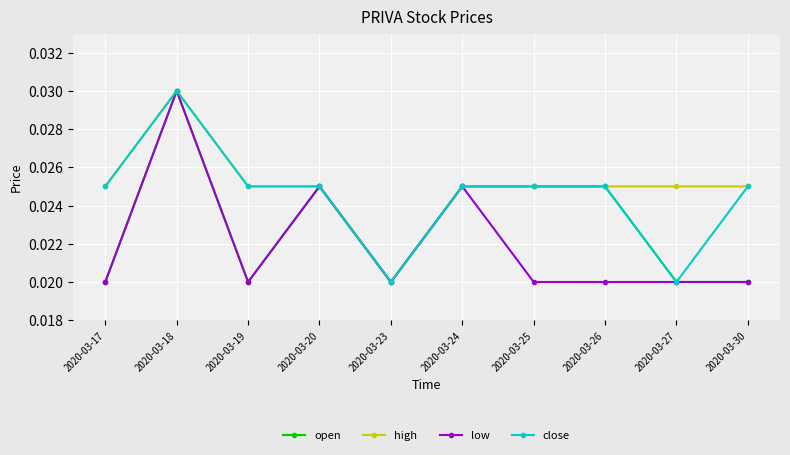

At which category does high reach its first local peak?

2020-03-18